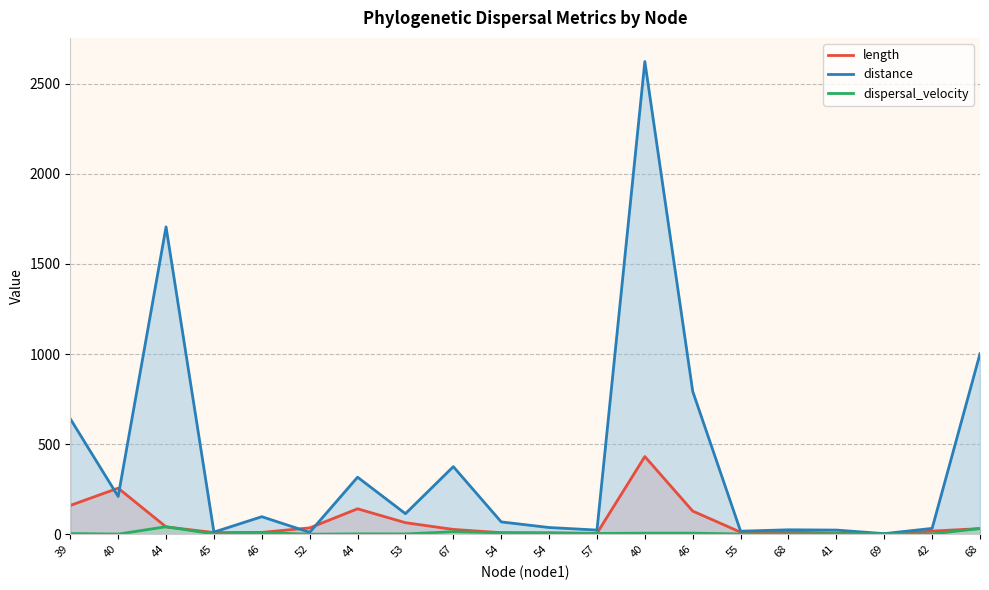

At which category is the sum across all series the highest?

40